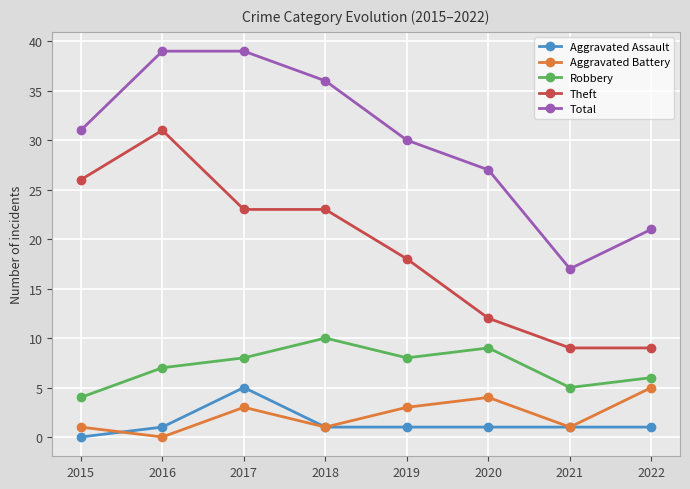

What is the difference between the maximum and minimum values in the Total series?

22